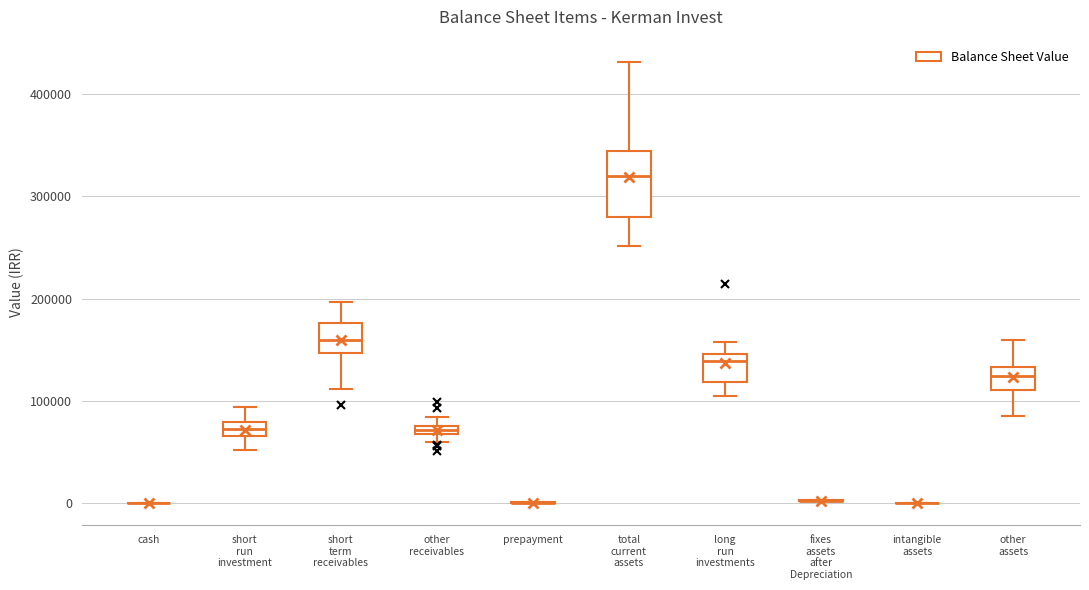

Comparing the boxes themselves (not the whiskers), which one is the tallest?

total current assets